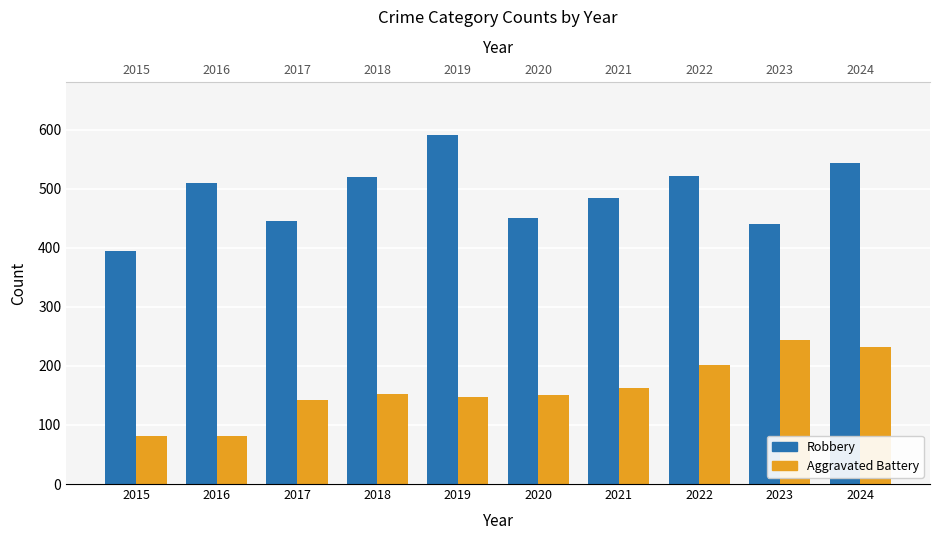

What value does the Aggravated Battery series have at 2016, to the nearest 50?

100